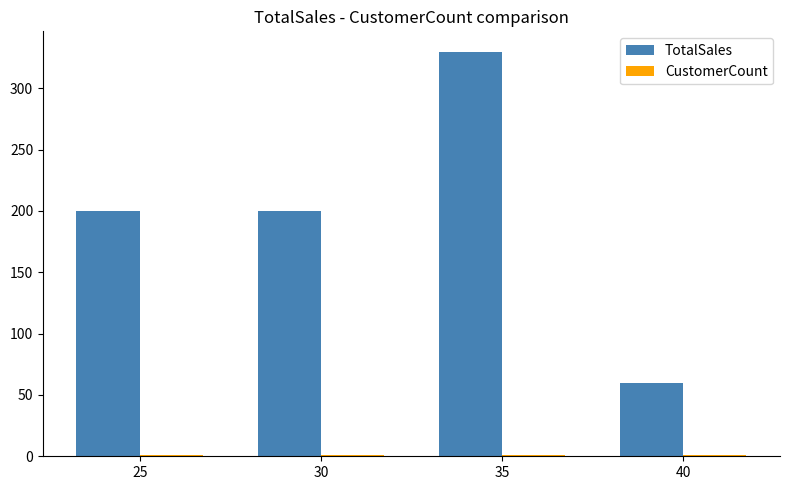

True or false: TotalSales has a value of 200 at 30.

True